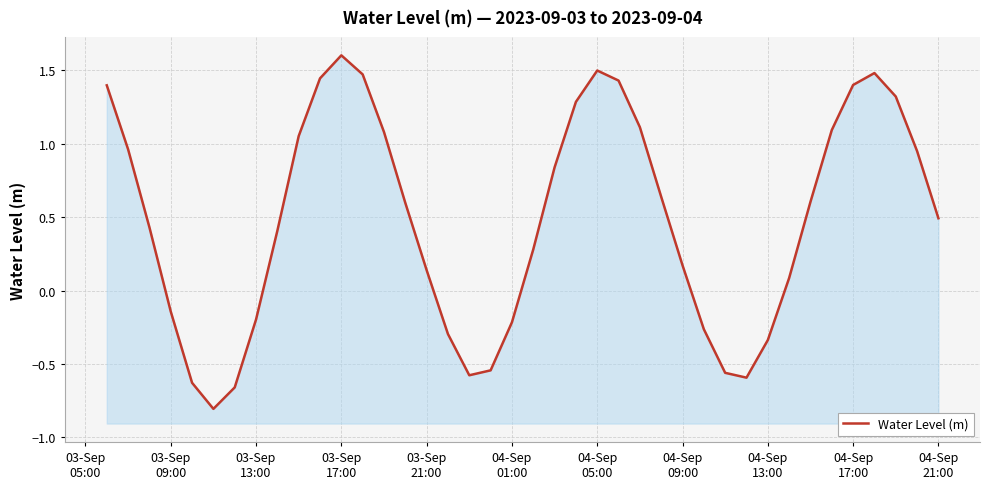

Does the chart display data point markers on the line(s)?

No